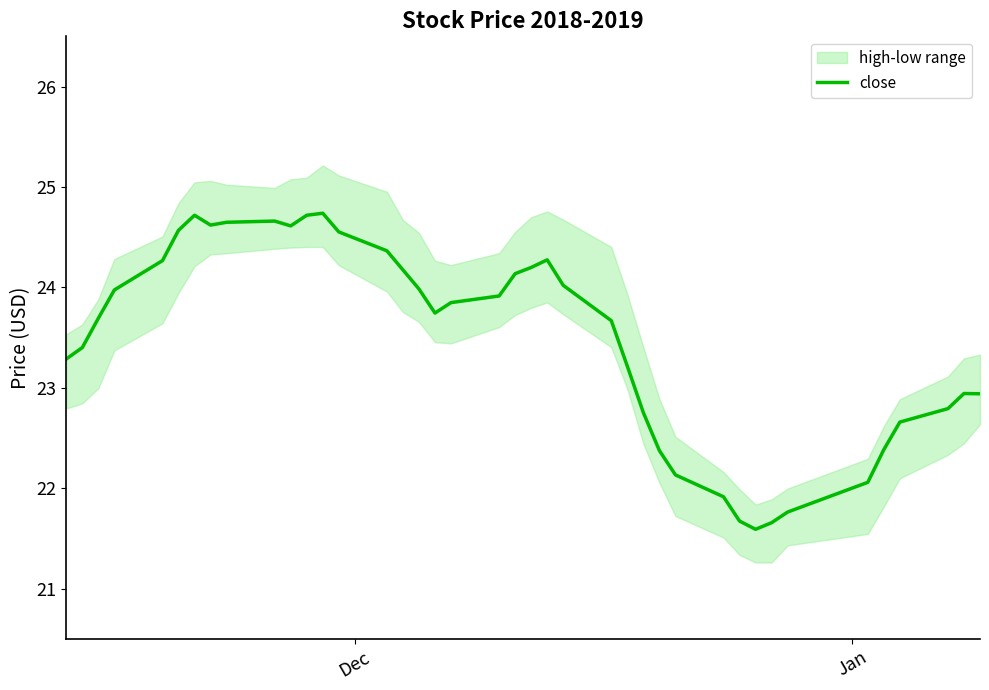

How many data points does each series have?

40